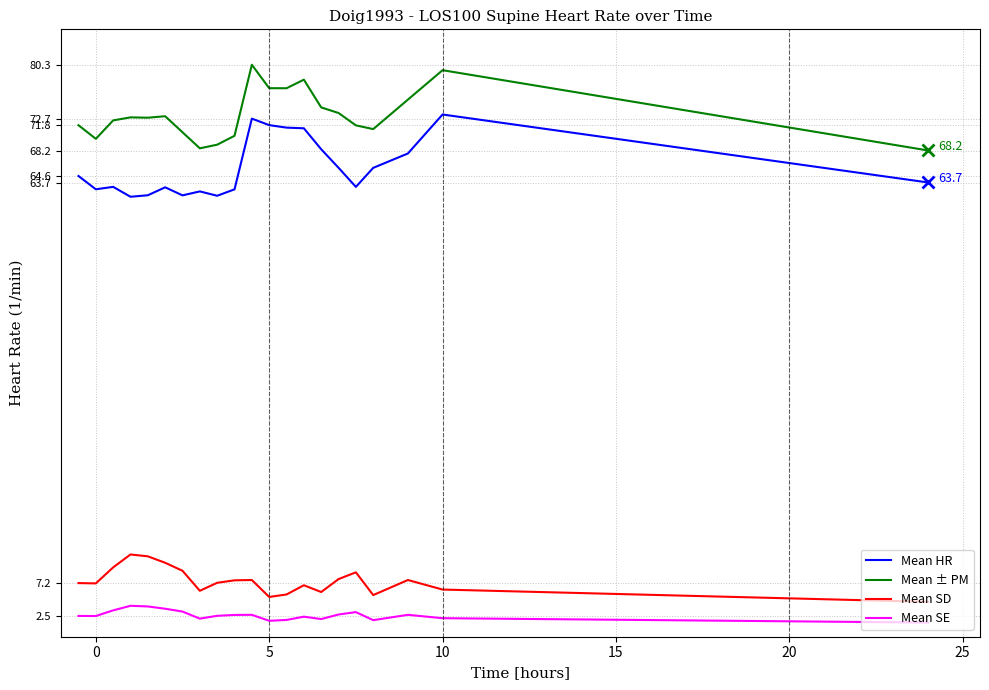

List the series in order of their peak value, lowest first.

Mean SE, Mean SD, Mean HR, Mean ± PM